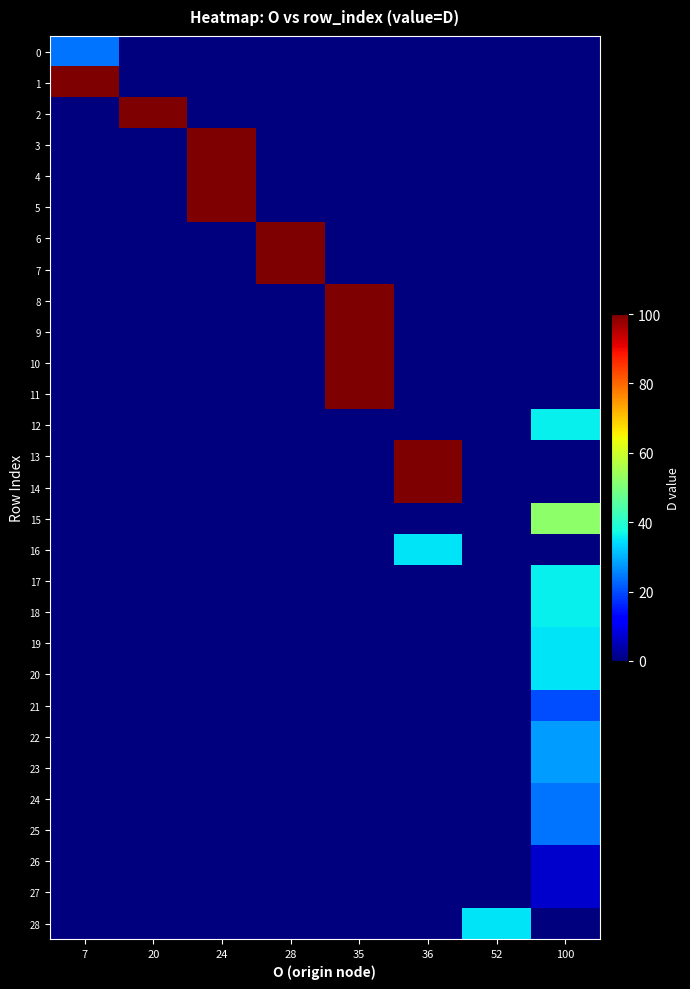

Which series has the largest range (max minus min)?

1